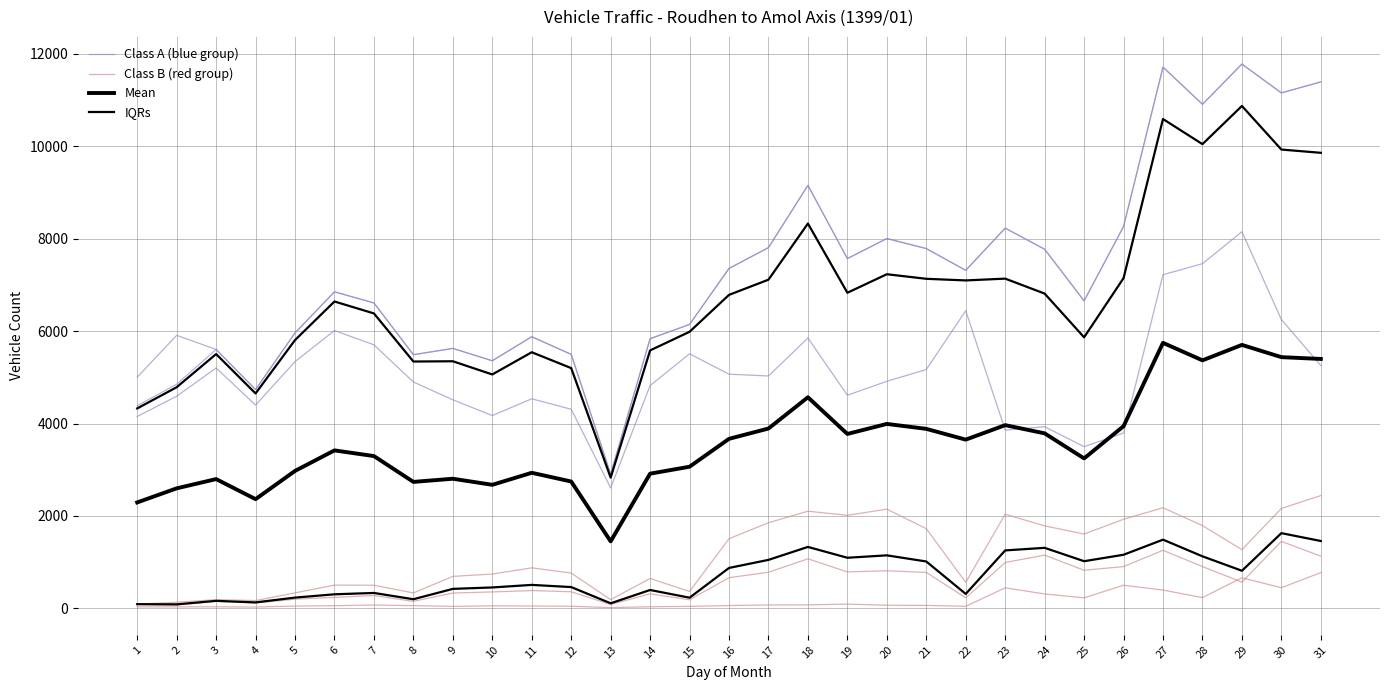

In Class A (blue group), how many points are lower than both neighbors (excluding endpoints)?

9